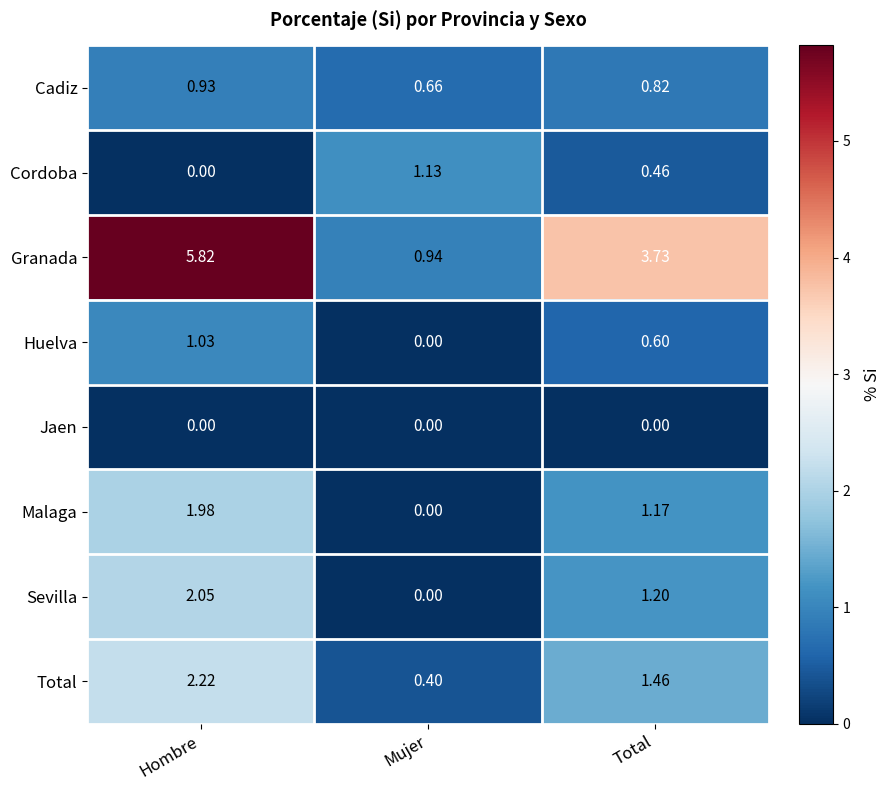

Which series changed the most between Mujer and Total?

Granada